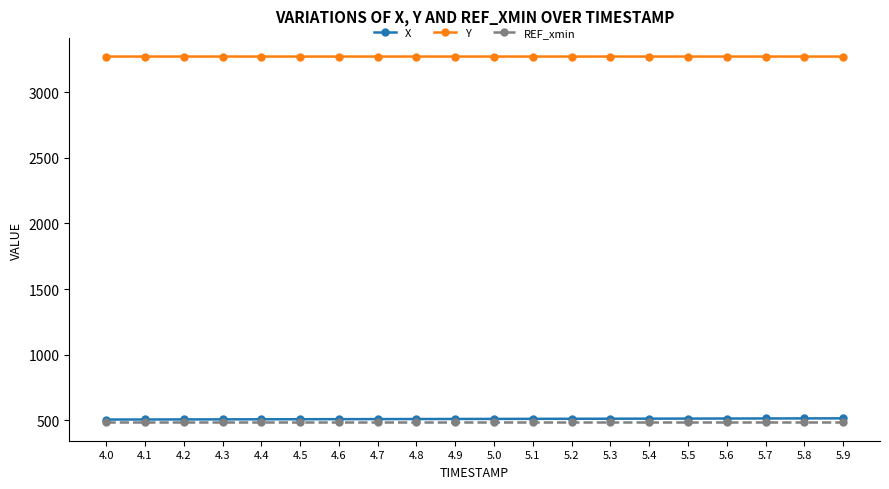

List the series in order of their peak value, lowest first.

REF_xmin, X, Y